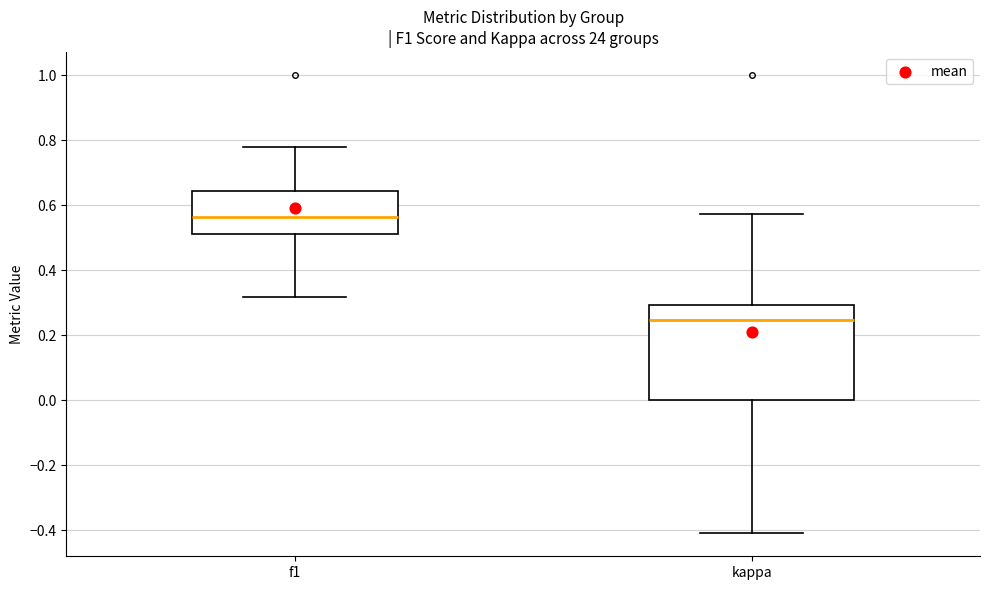

Where does the upper whisker of the box for f1 end on the y-axis? The values are not printed on the chart, so give them approximately, as read against the axis.

0.78